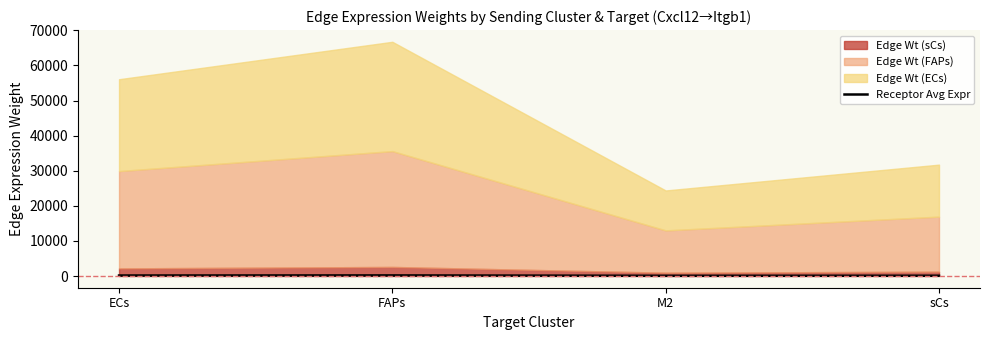

Where is the first local maximum?

FAPs